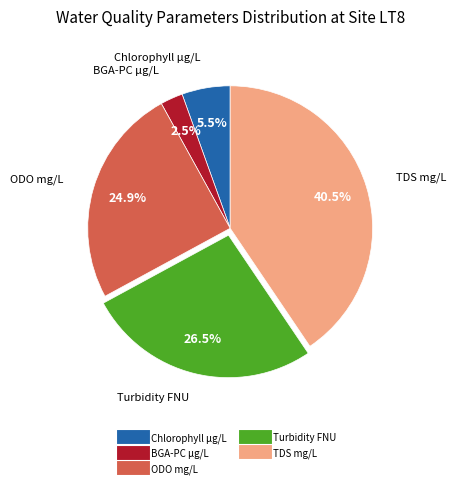

True or false: Turbidity FNU accounts for 12% of the total.

False